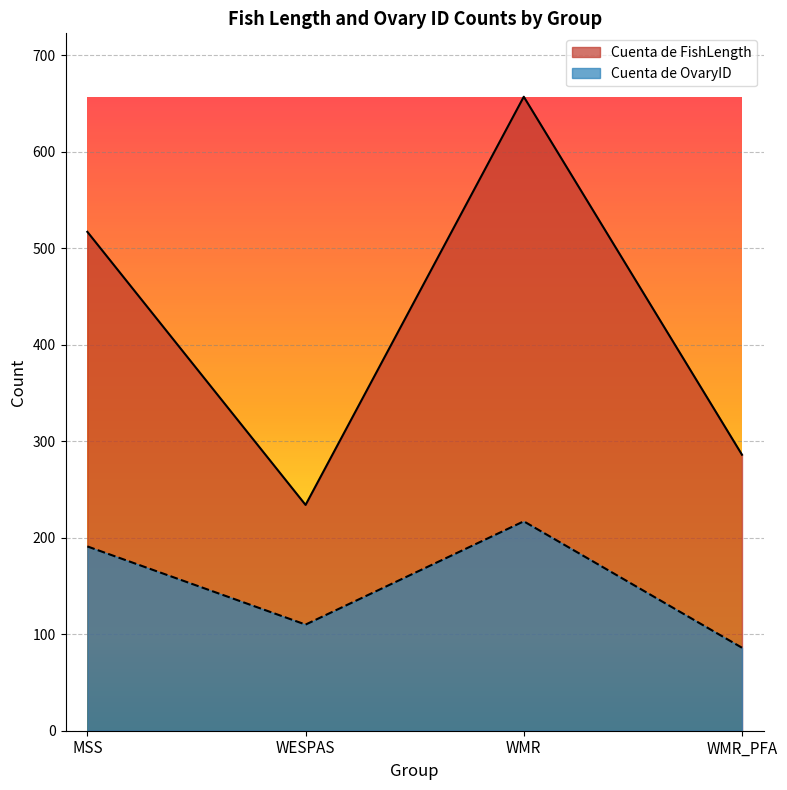

How many lines are shown in the chart?

2